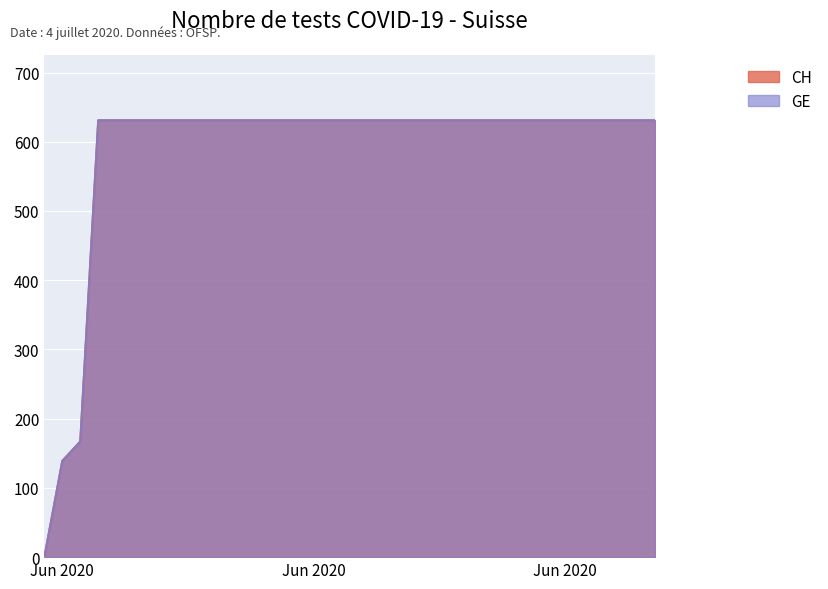

How many distinct data groups are displayed?

2